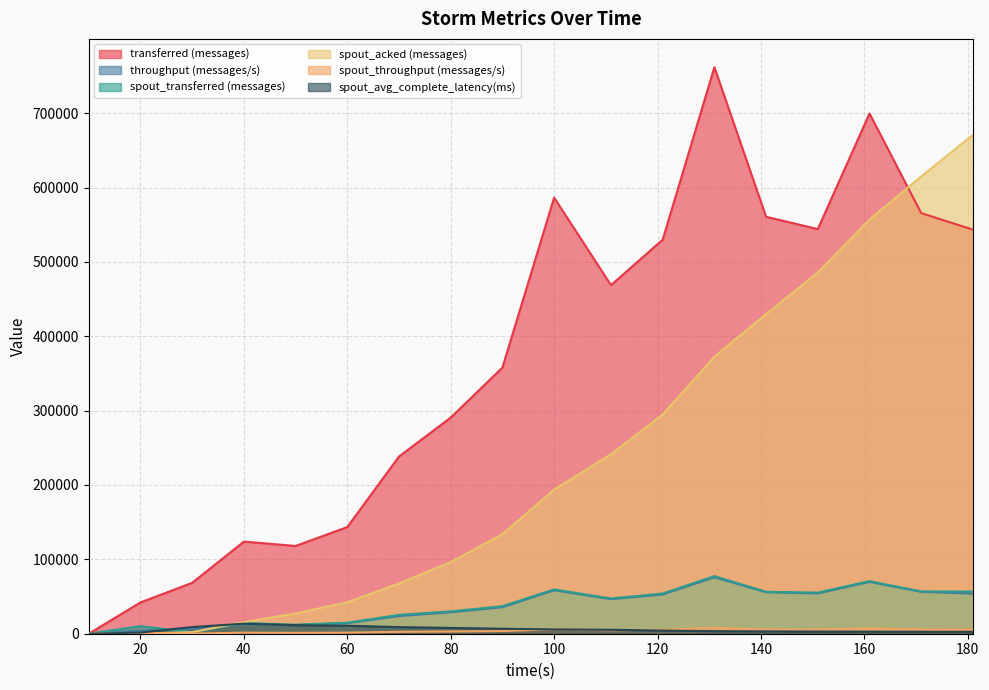

Reading left to right, transcribe all the data shown in this chart.

transferred (messages): 0.0	42120.0	68420.0	123880.0	118020.0	143440.0	238320.0	290620.0	357880.0	586440.0	468720.0	529900.0	761800.0	560660.0	544160.0	699580.0	565580.0	543400.0
throughput (messages/s): 0.0	4178.0	6576.0	12284.0	11746.0	14176.0	23699.0	28914.0	35567.0	58456.0	46504.0	52752.0	75853.0	55814.0	54118.0	69700.0	56366.0	53940.0
spout_transferred (messages): 0.0	10220.0	2020.0	14320.0	12160.0	14780.0	25360.0	30040.0	37000.0	59540.0	47360.0	53980.0	77420.0	56340.0	55340.0	70700.0	56800.0	56680.0
spout_acked (messages): 0.0	380.0	2160.0	15640.0	27260.0	42340.0	67560.0	96340.0	133880.0	193800.0	241520.0	294760.0	372580.0	429780.0	485740.0	557020.0	614900.0	670800.0
spout_throughput (messages/s): 0.0	1013.0	194.0	1420.0	1210.0	1460.0	2521.0	2988.0	3677.0	5935.0	4698.0	5373.0	7708.0	5608.0	5503.0	7043.0	5660.0	5626.0
spout_avg_complete_latency(ms): 0.0	1525.3	8949.4	13477.8	11474.0	10745.4	8891.2	7783.4	6699.6	5796.1	5266.8	4228.3	3431.2	3111.4	2903.2	2718.3	2596.0	2511.6